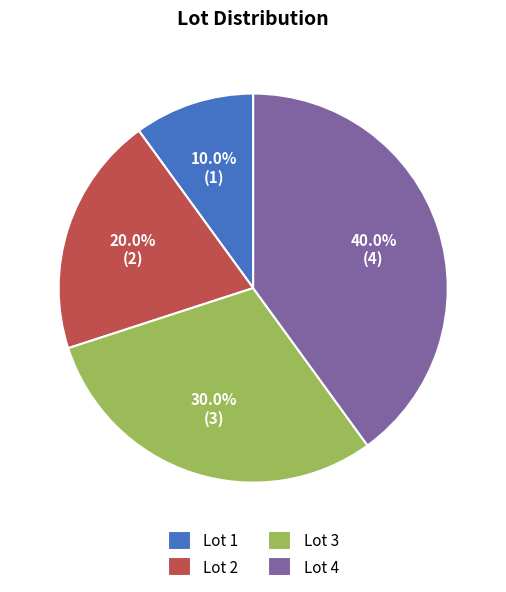

Is there a majority slice in this chart?

No